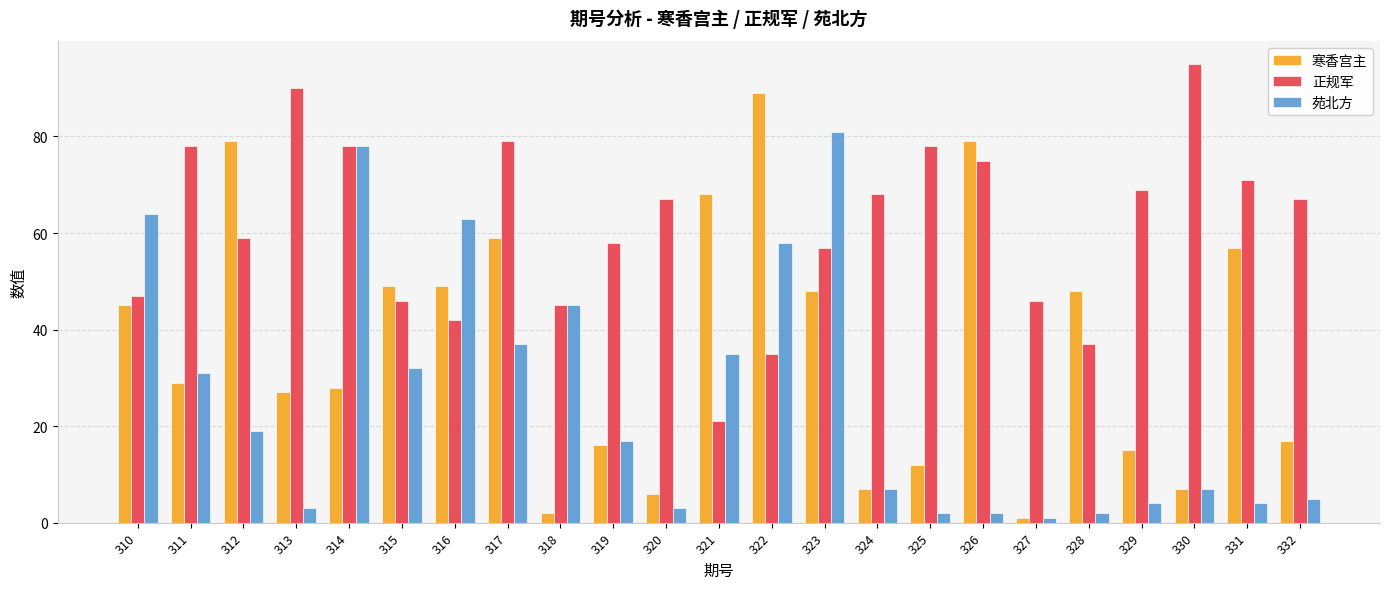

What is the maximum value shown in the chart?

95